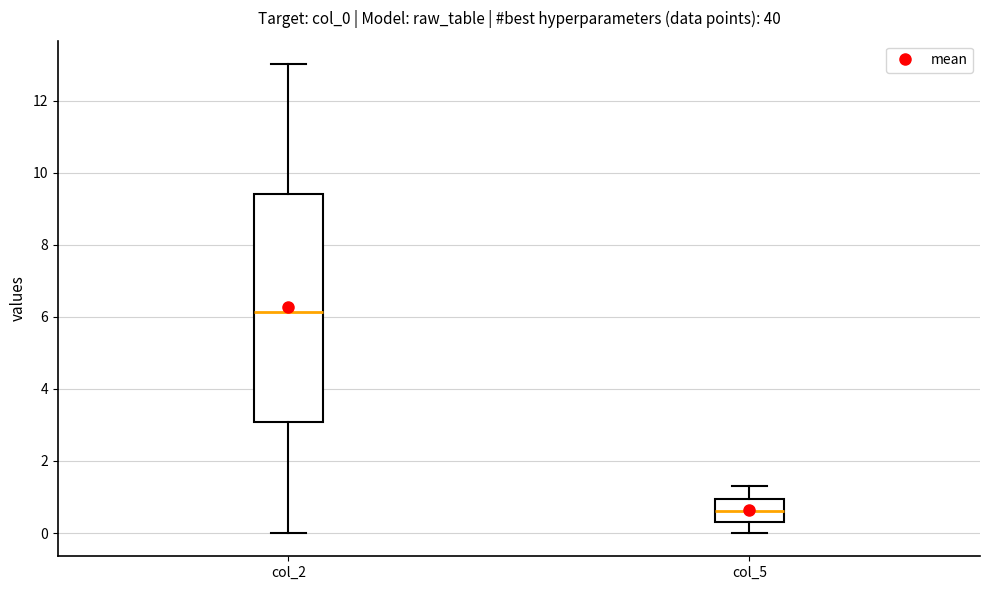

Reading left to right, read every box against the y-axis: the position of its median line, the range the box covers, and the ends of its whiskers. The values are not printed on the chart, so give them approximately, as read against the axis.

col_2: median 6.2, box 3.0 to 9.4, whiskers 0.0 to 13.0
col_5: median 0.6, box 0.4 to 1.0, whiskers 0.0 to 1.2